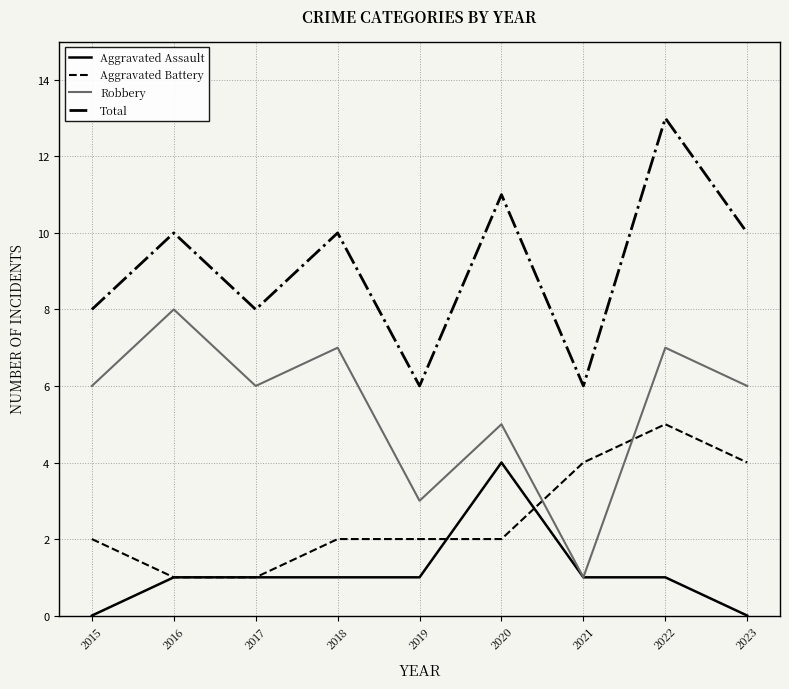

How many values in the Total series are below 10?

4